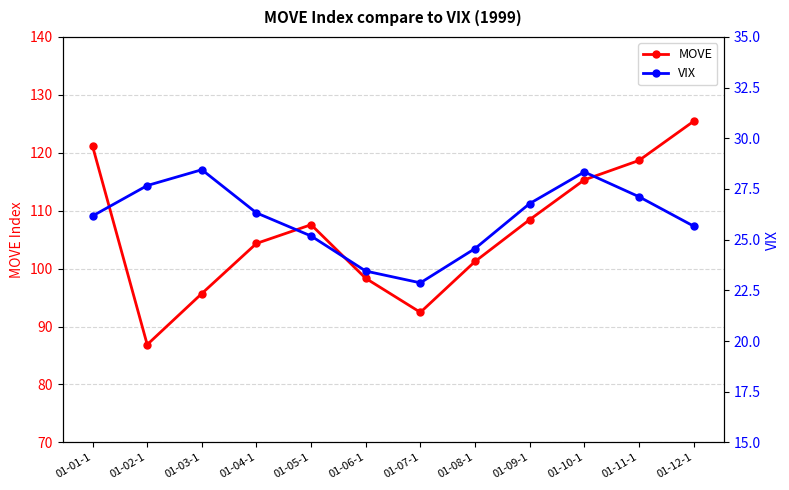

At which category is the sum across all series the highest?

01-12-1